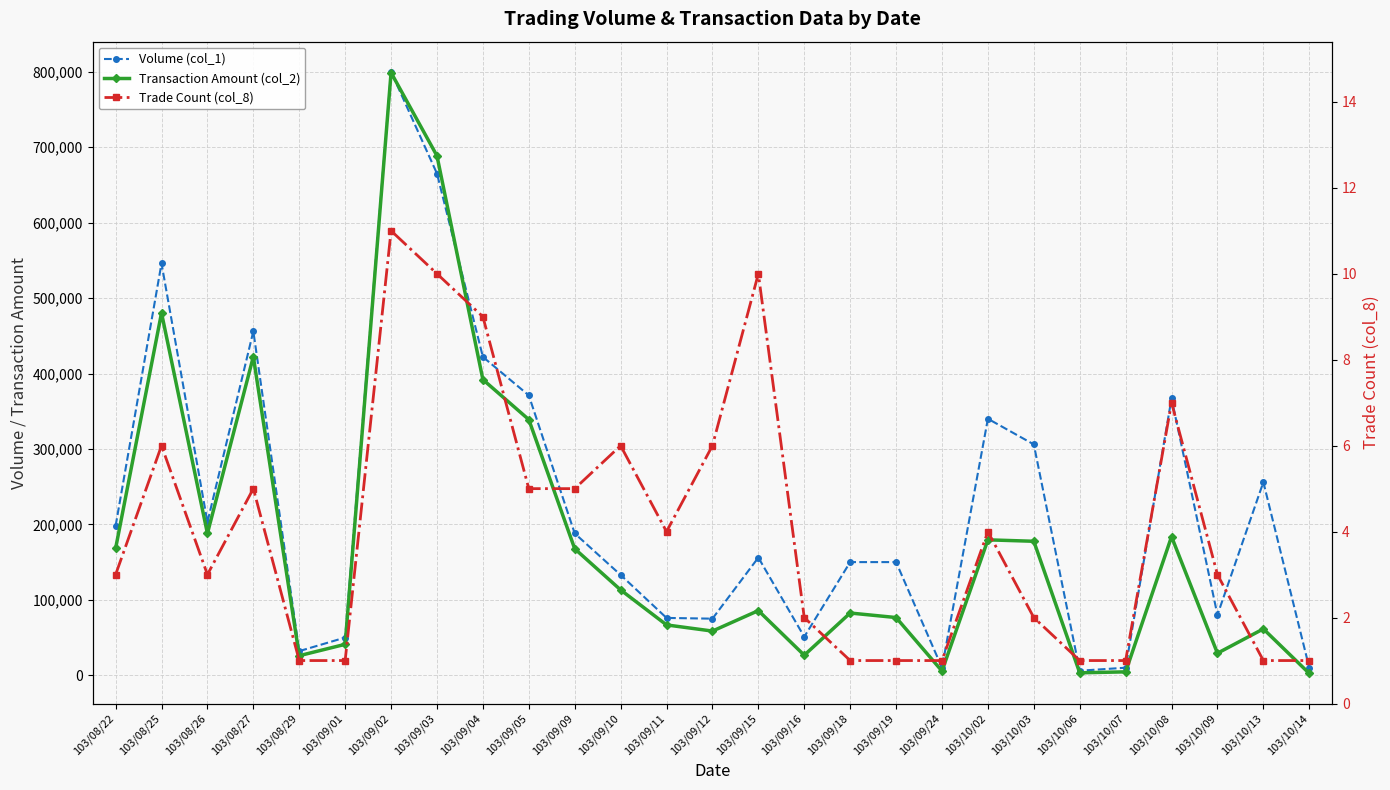

What is the difference between the maximum and minimum values in the Trade Count (col_8) series?

10